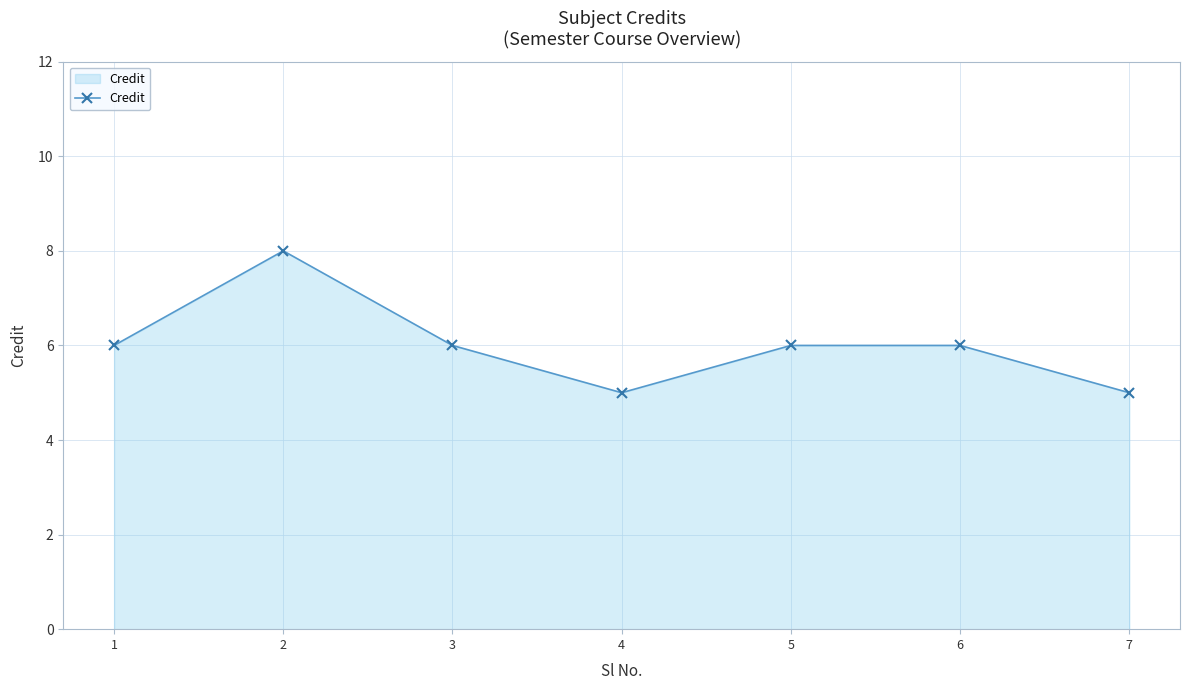

What is the smallest value displayed?

5